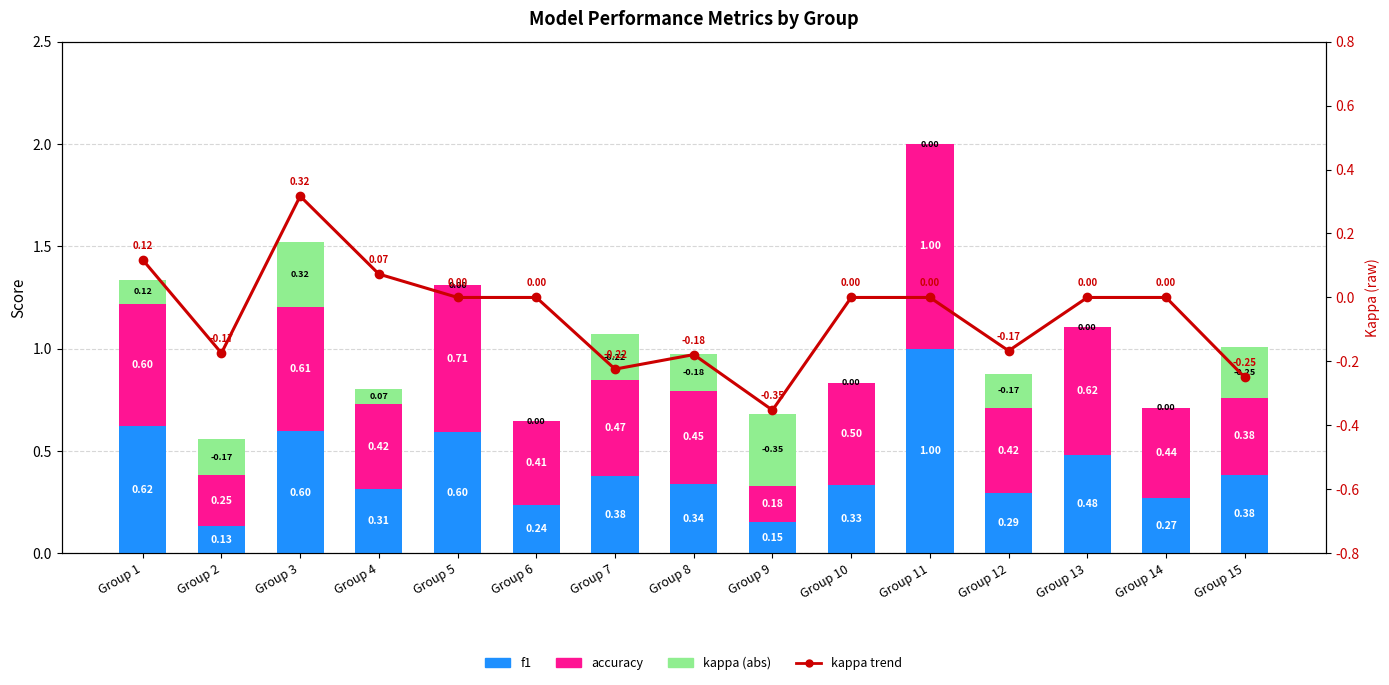

At which category is the sum across all series the highest?

Group 11